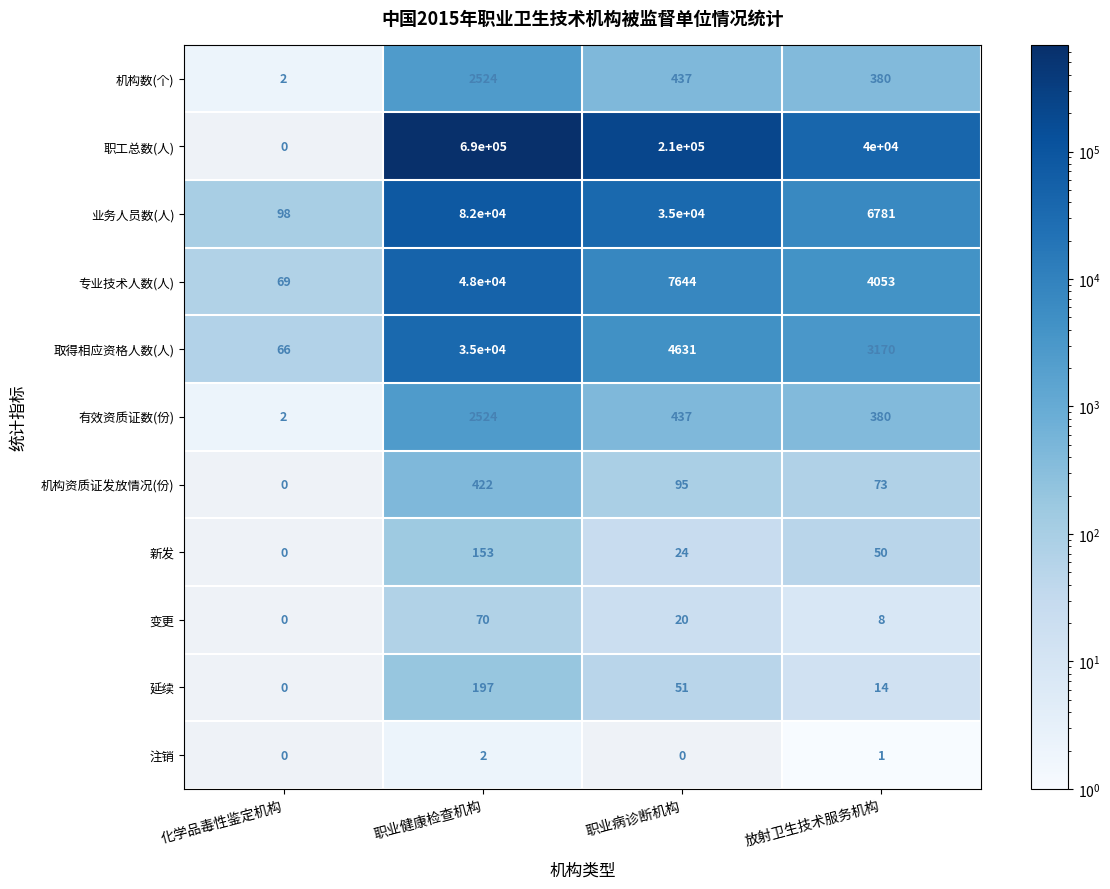

Where is 有效资质证数(份) nearest to the value 1263?

职业病诊断机构